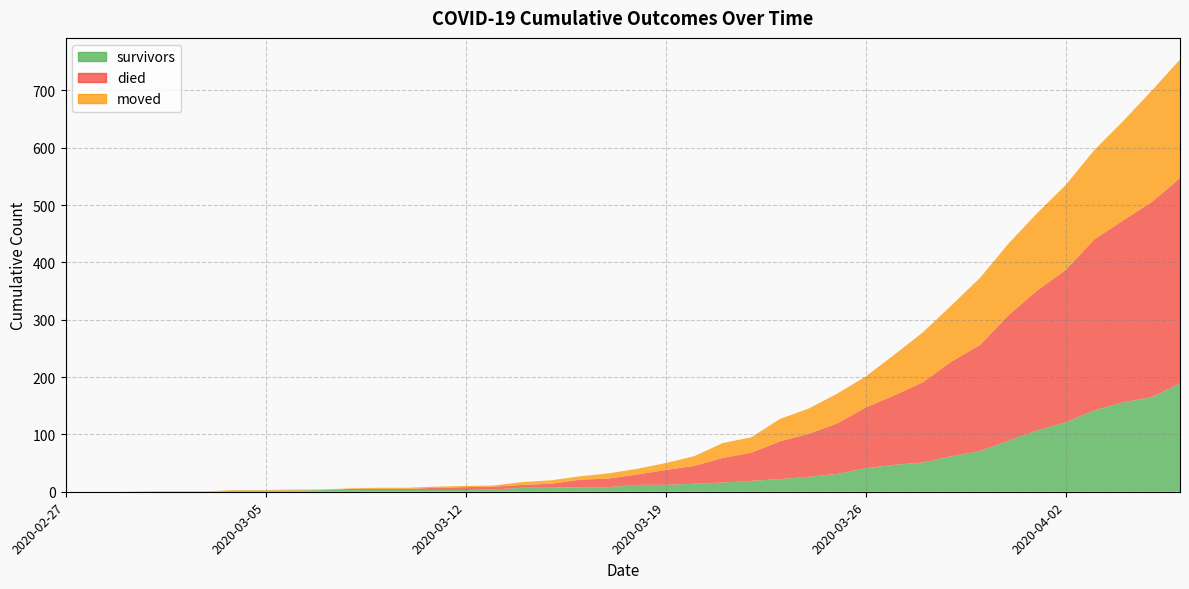

Rank the categories by moved value from highest to lowest.

2020-04-06, 2020-04-05, 2020-04-04, 2020-04-03, 2020-04-02, 2020-04-01, 2020-03-31, 2020-03-30, 2020-03-29, 2020-03-28, 2020-03-27, 2020-03-26, 2020-03-25, 2020-03-24, 2020-03-23, 2020-03-22, 2020-03-21, 2020-03-20, 2020-03-19, 2020-03-18, 2020-03-17, 2020-03-15, 2020-03-16, 2020-03-14, 2020-03-06, 2020-03-09, 2020-03-10, 2020-03-11, 2020-03-12, 2020-03-13, 2020-03-01, 2020-03-02, 2020-03-03, 2020-03-04, 2020-03-05, 2020-03-07, 2020-03-08, 2020-02-27, 2020-02-28, 2020-02-29